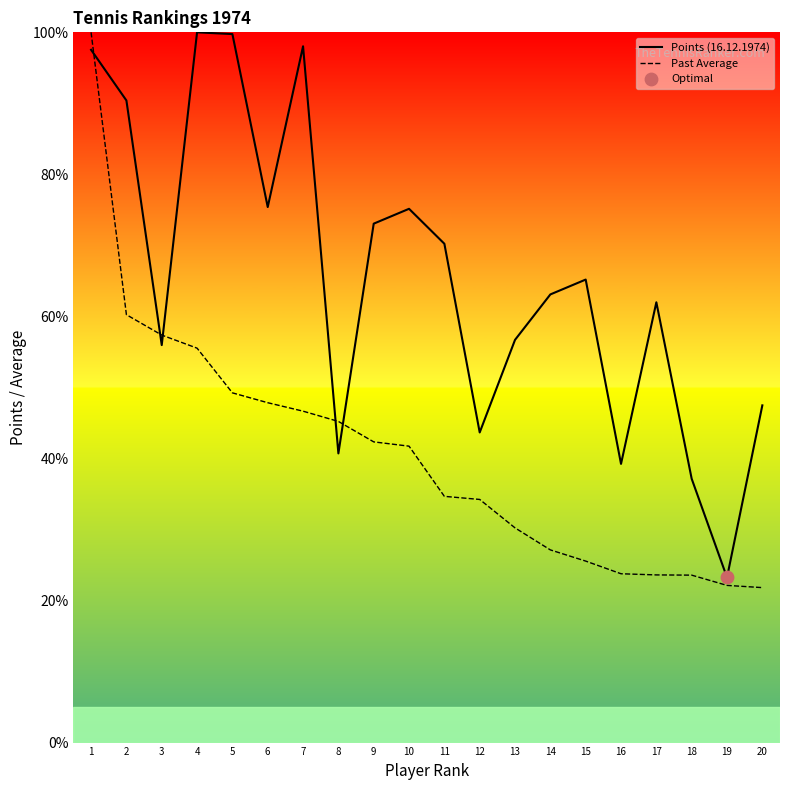

What is the total value across all series at 11?

104.9